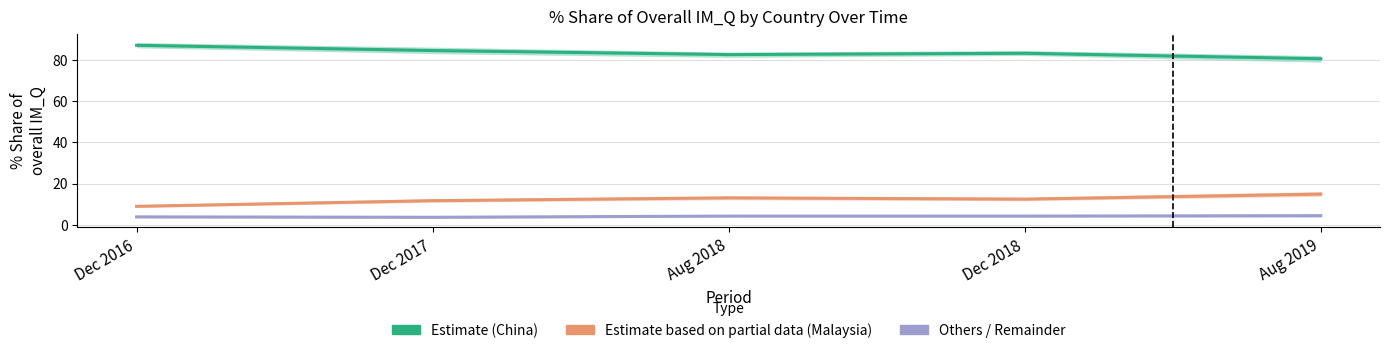

Is it true that Estimate (China) equals 87.3 at Dec 2016?

True